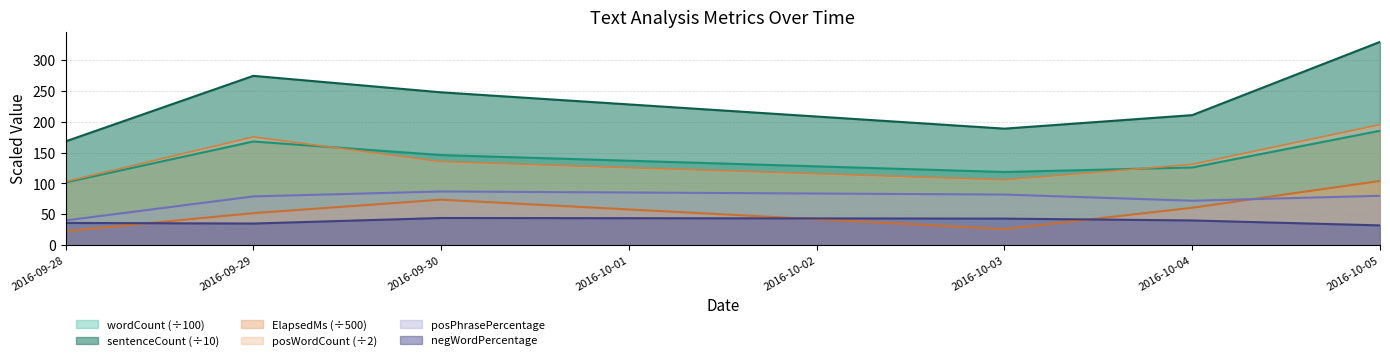

The sentenceCount series shows 71.5 at 2016-10-03. True or false?

False